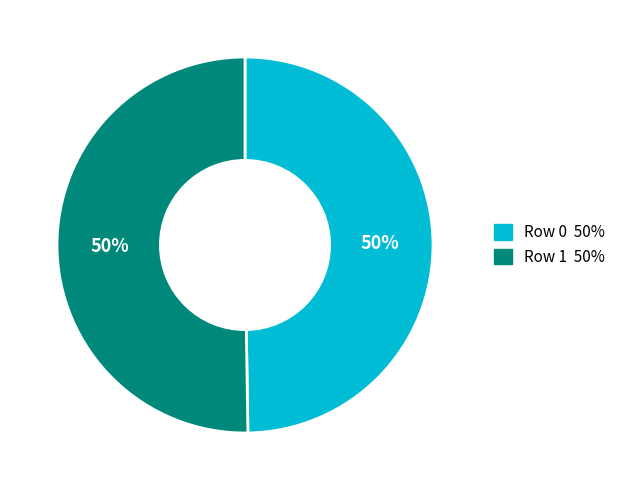

What percentage is the Row 0 slice, to the nearest percent?

50%